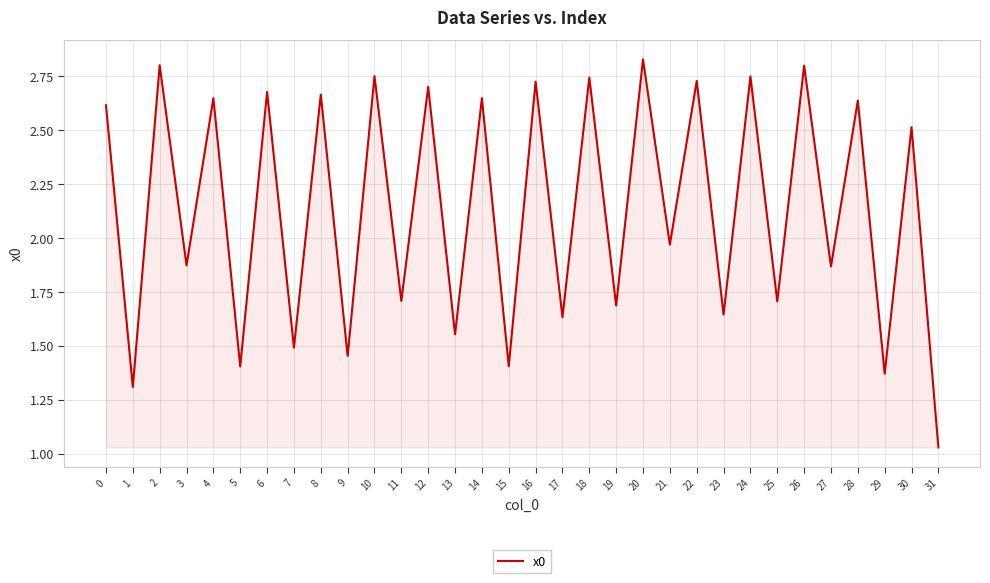

What is the difference between the maximum and minimum values?

1.8